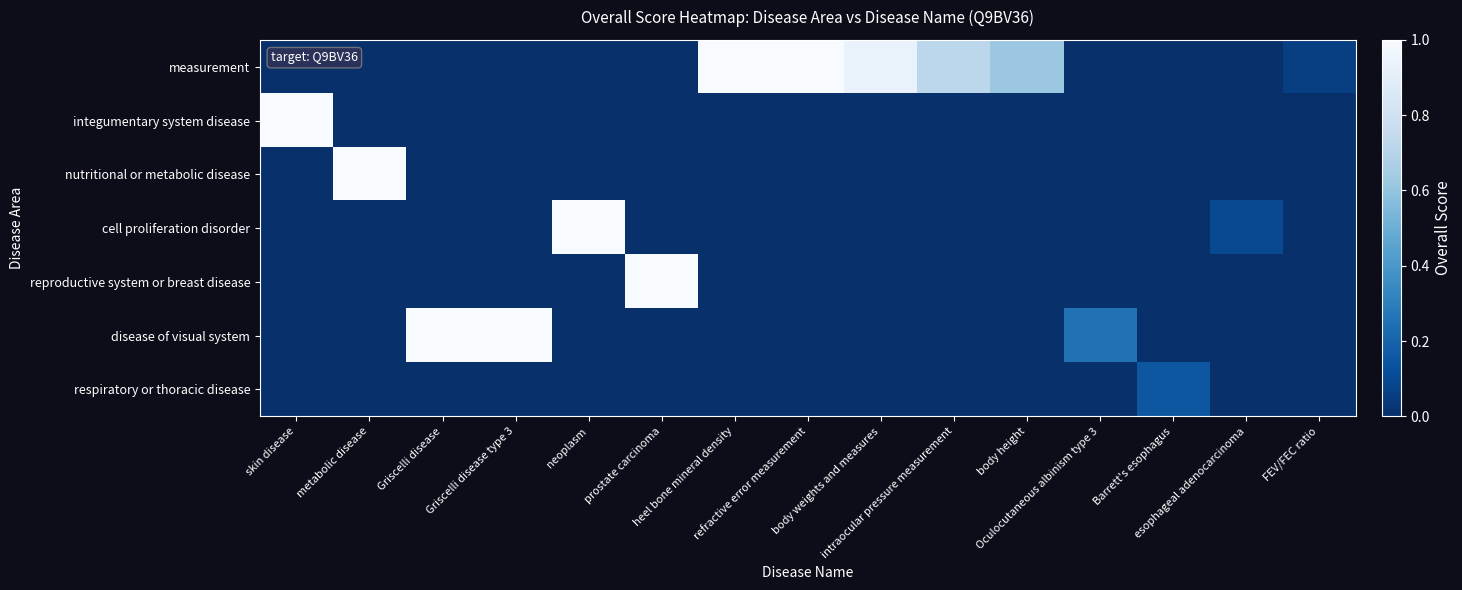

At how many categories does at least one series exceed 0?

15